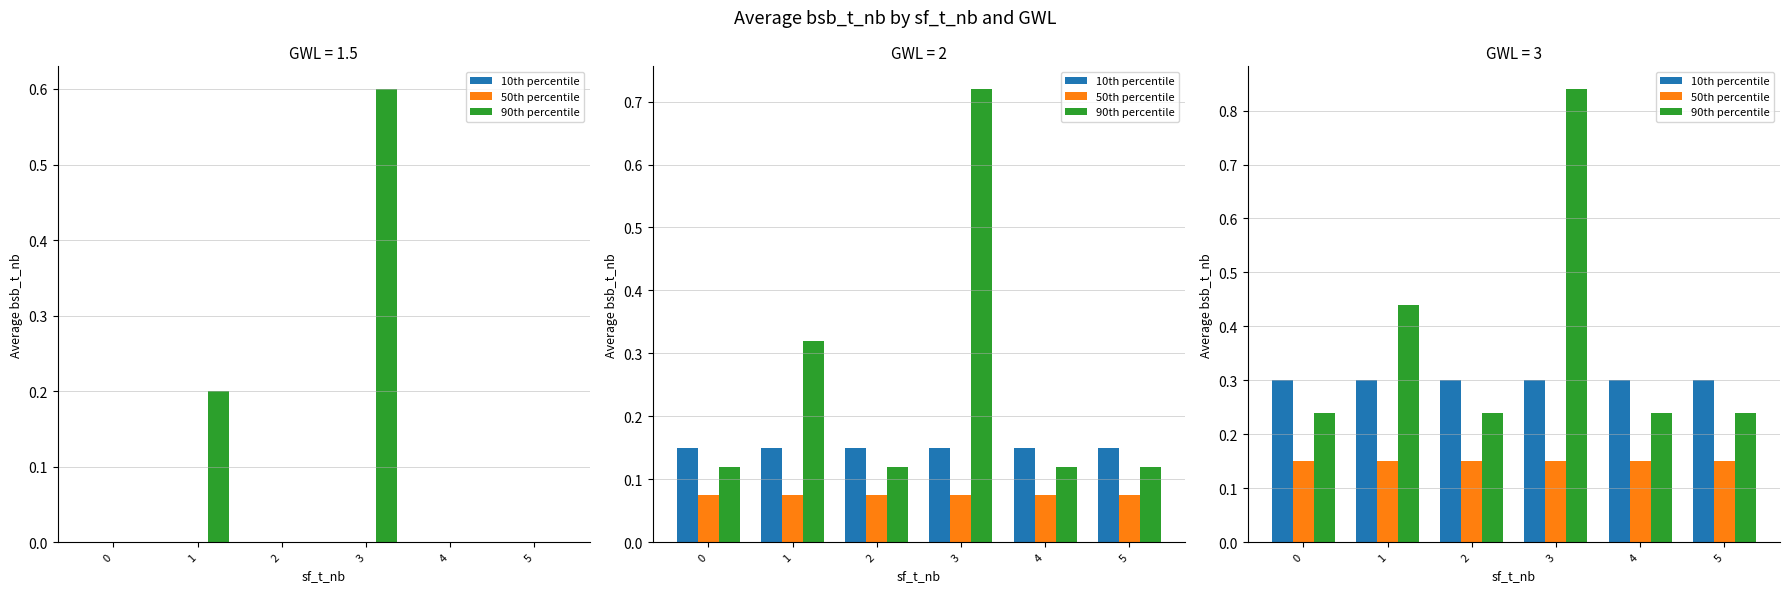

Are the bars grouped side by side (vs. stacked)?

Yes